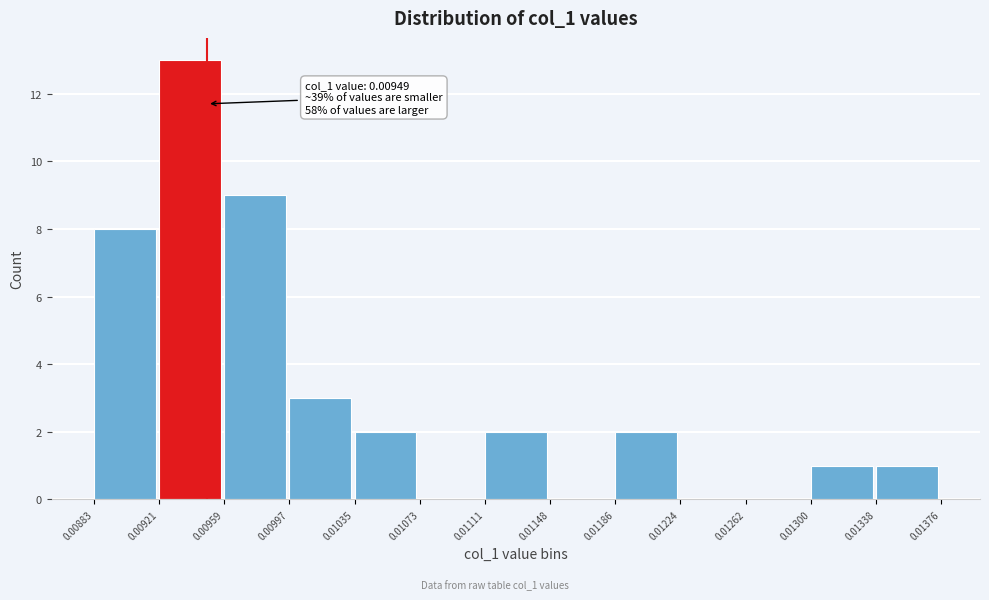

Over which range of the x-axis is the bar tallest?

0.00921 to 0.00959